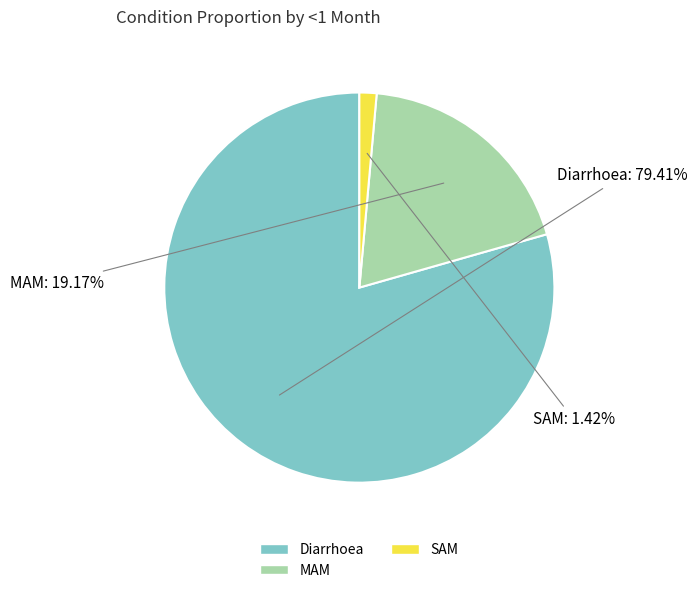

Is MAM the majority of the pie?

No